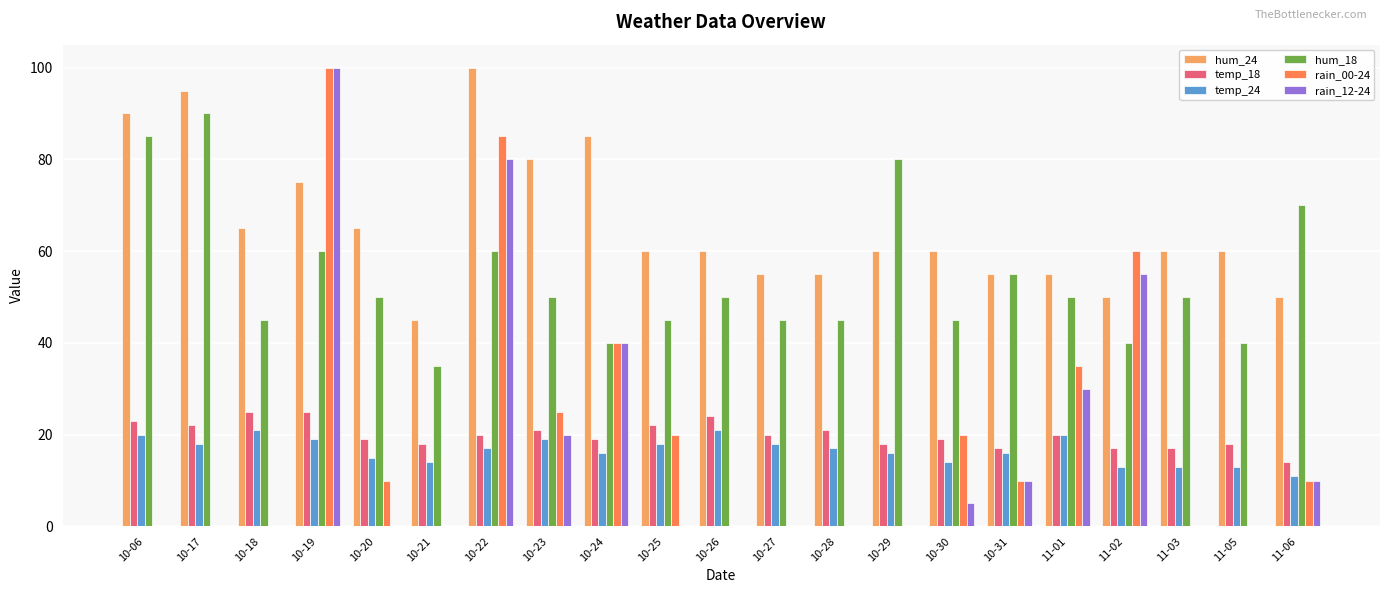

Which category has the highest value in the rain_00-24 series?

10-19